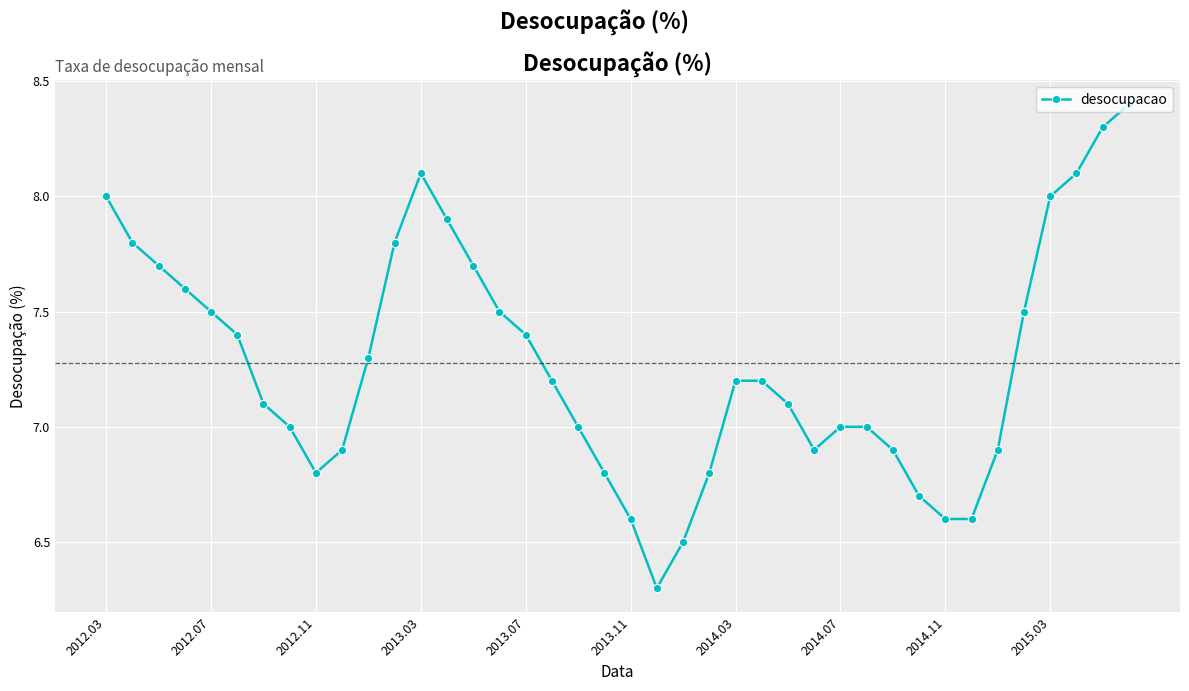

What is the difference between the second highest and second lowest values?

1.8